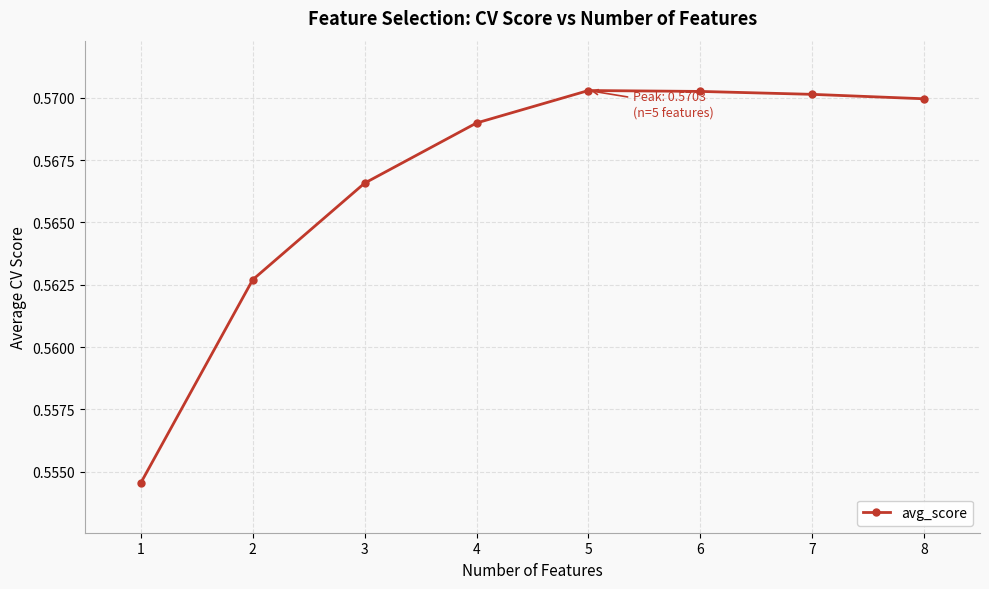

Is it true that the value at 2 is 0.3?

False